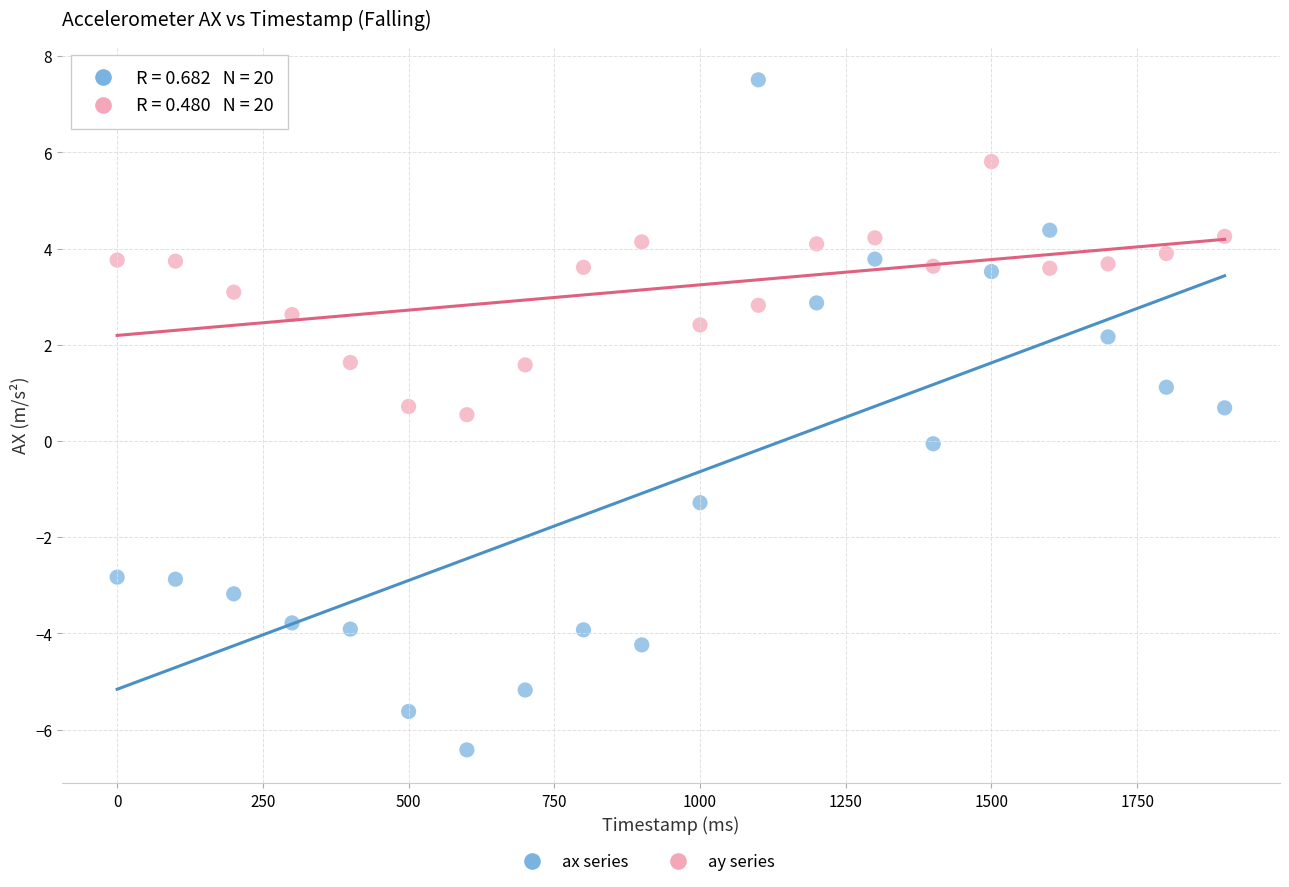

Across all data points, what is the range of X values (max minus min)?

1900.0